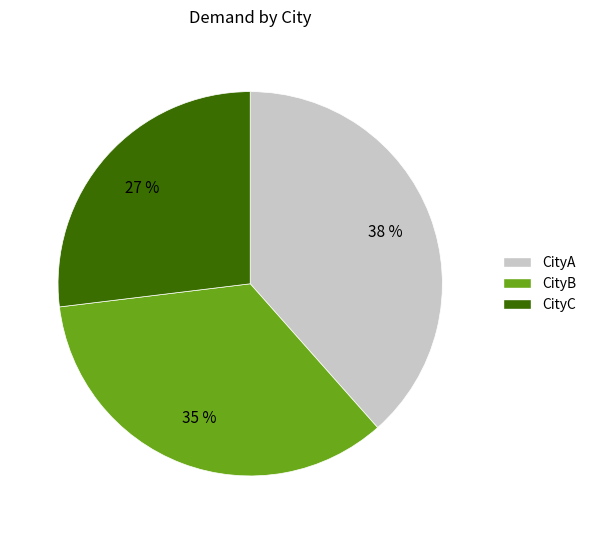

Do CityB and CityA together represent more than half of the pie?

Yes